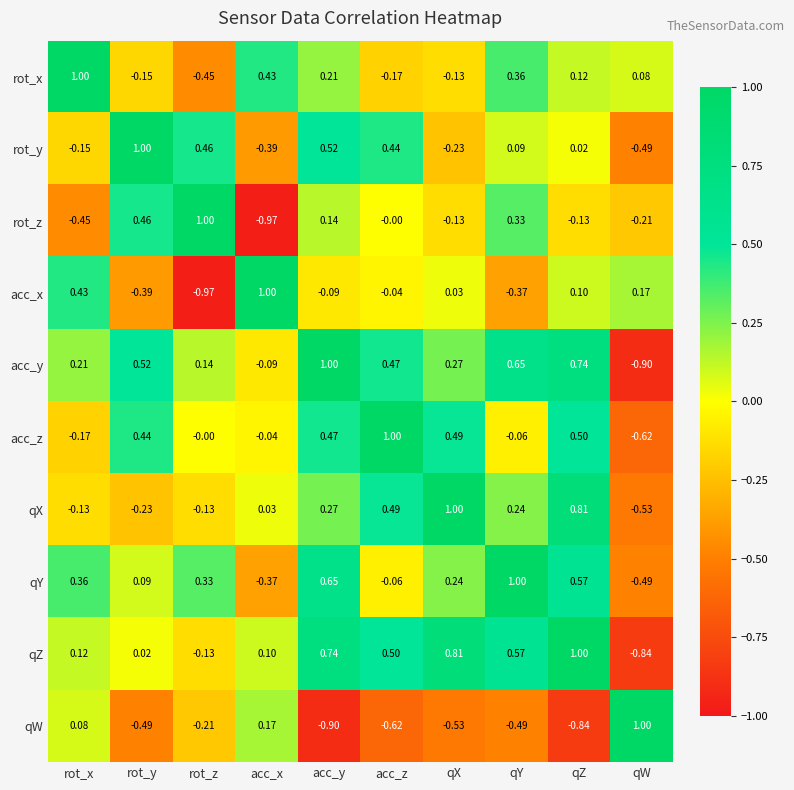

Which series changed the most between qX and qW?

qZ